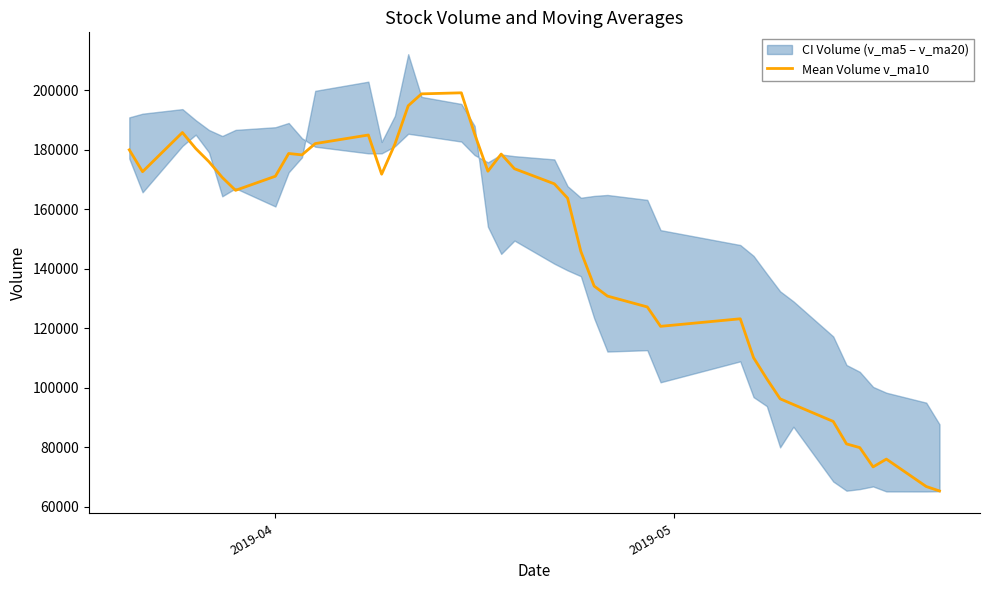

What is the value of the 21st point from the left?

173678.5